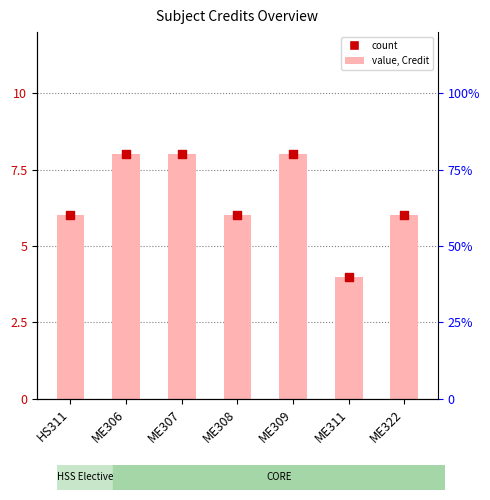

At how many categories does at least one series exceed 4?

6